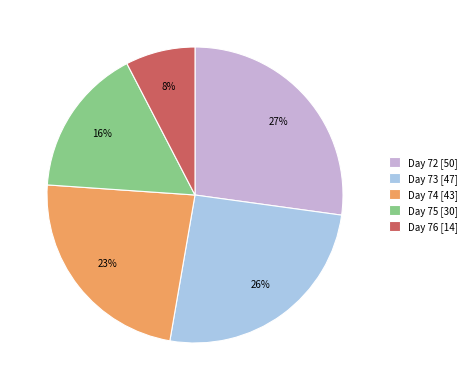

Is the sum of Day 75 [30] and Day 76 [14] greater than half?

No